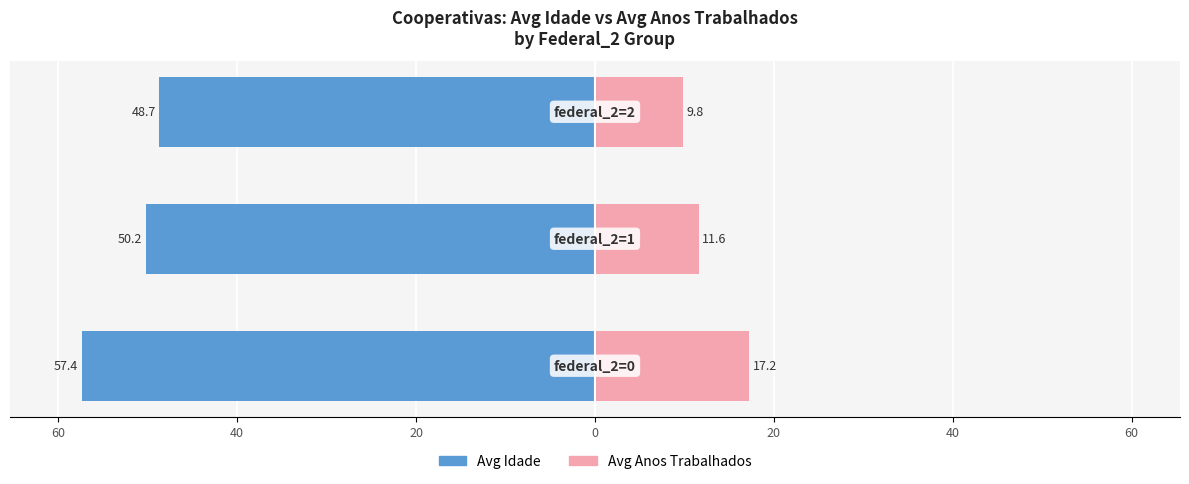

Reading left to right, transcribe all the data shown in this chart.

Avg Idade: 80=-57.4	60=-50.2	40=-48.7
Avg Anos Trabalhados: 80=17.2	60=11.6	40=9.8